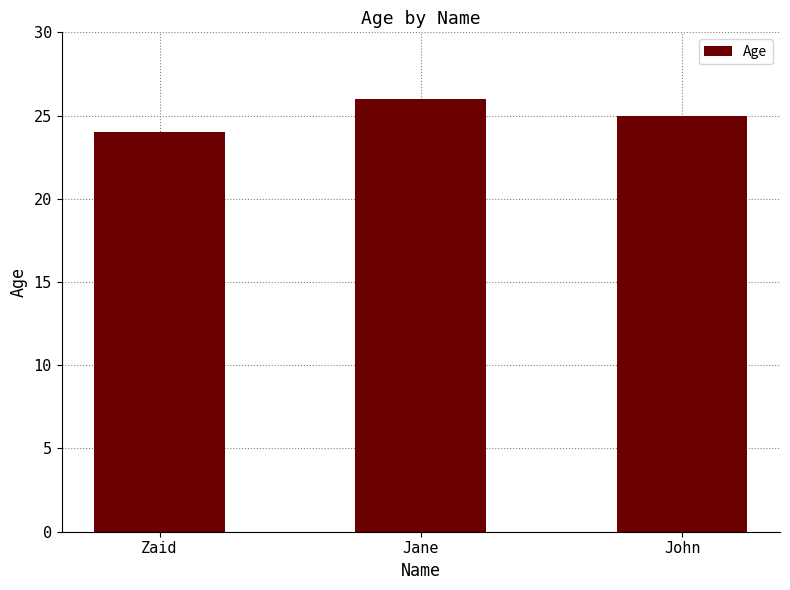

Between John and Zaid, which is larger?

John